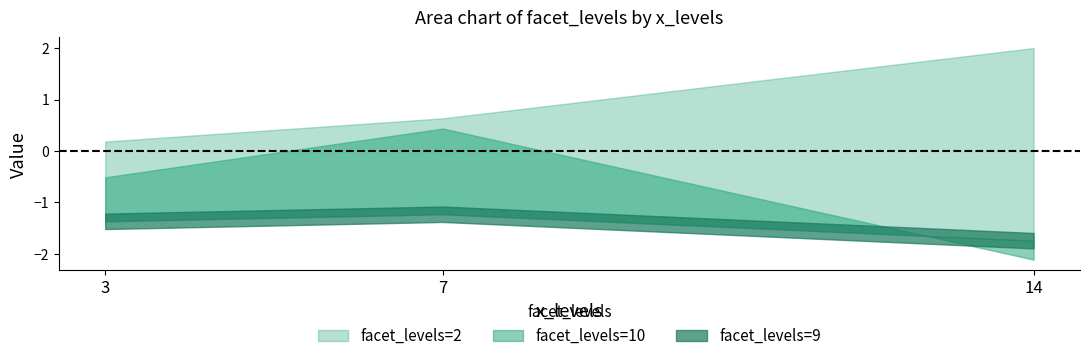

What are all the series names shown in the legend?

facet_levels=2, facet_levels=9, facet_levels=10